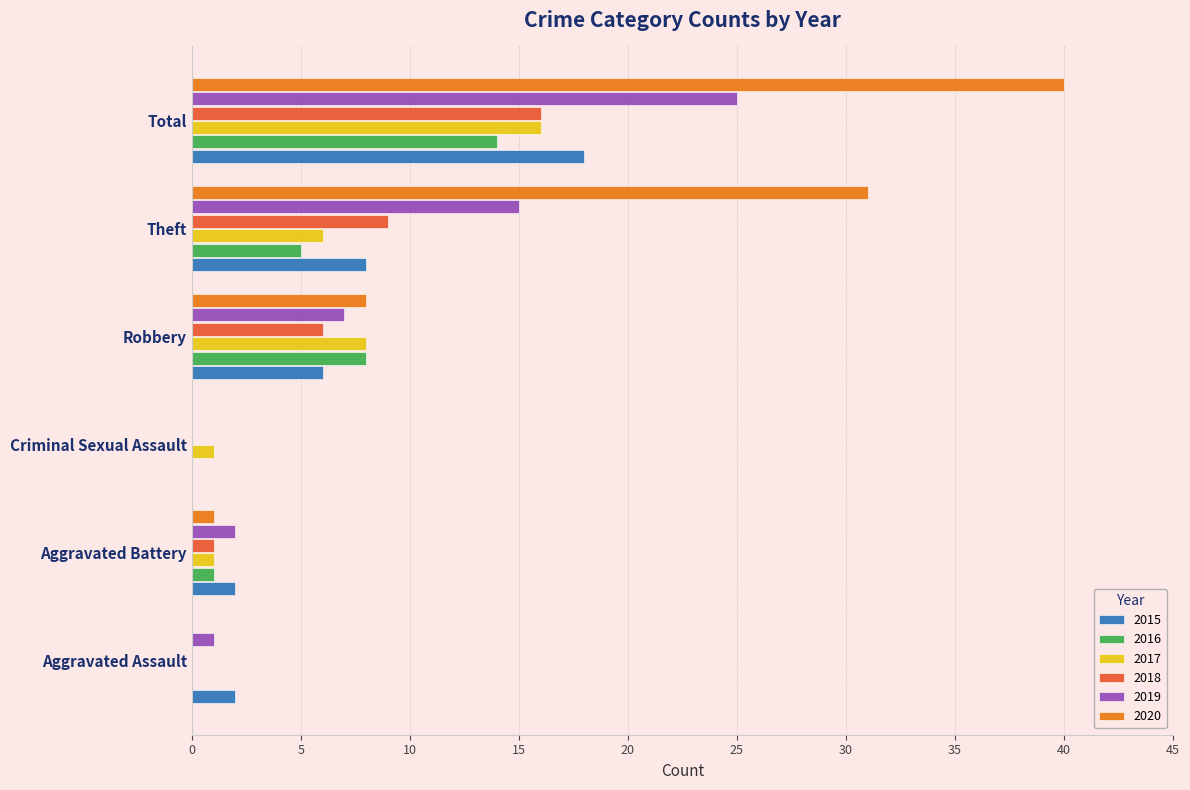

Is it true that 2020 equals 0 at Criminal Sexual Assault?

True